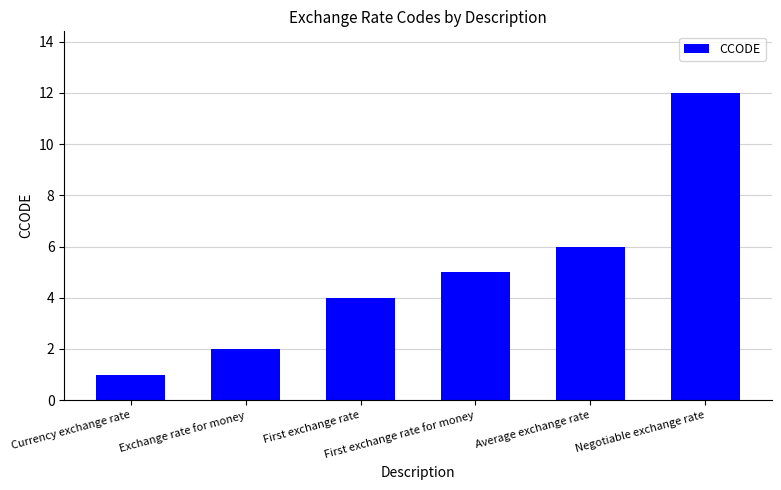

The chart shows a value of 1 at Currency exchange rate. True or false?

True